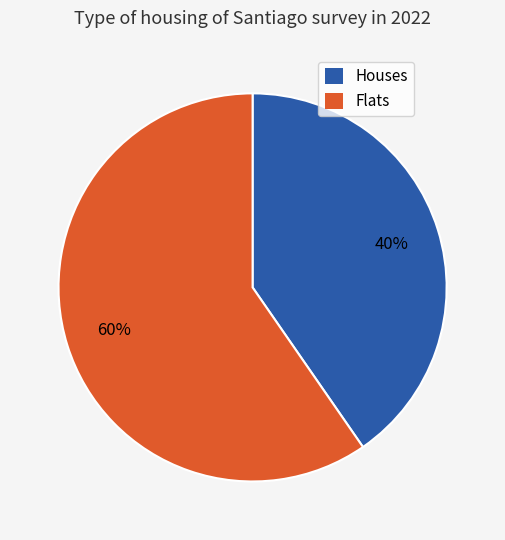

To the nearest percent, what is the average slice percentage?

50%